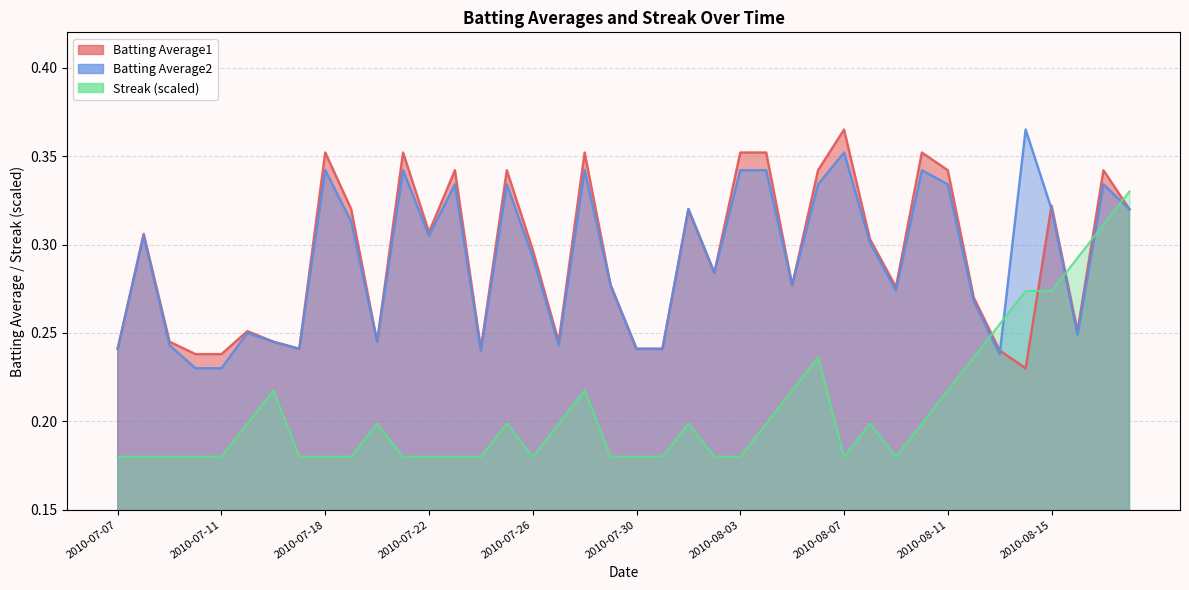

Is it true that Streak equals 0.3 at 2010-08-01?

False